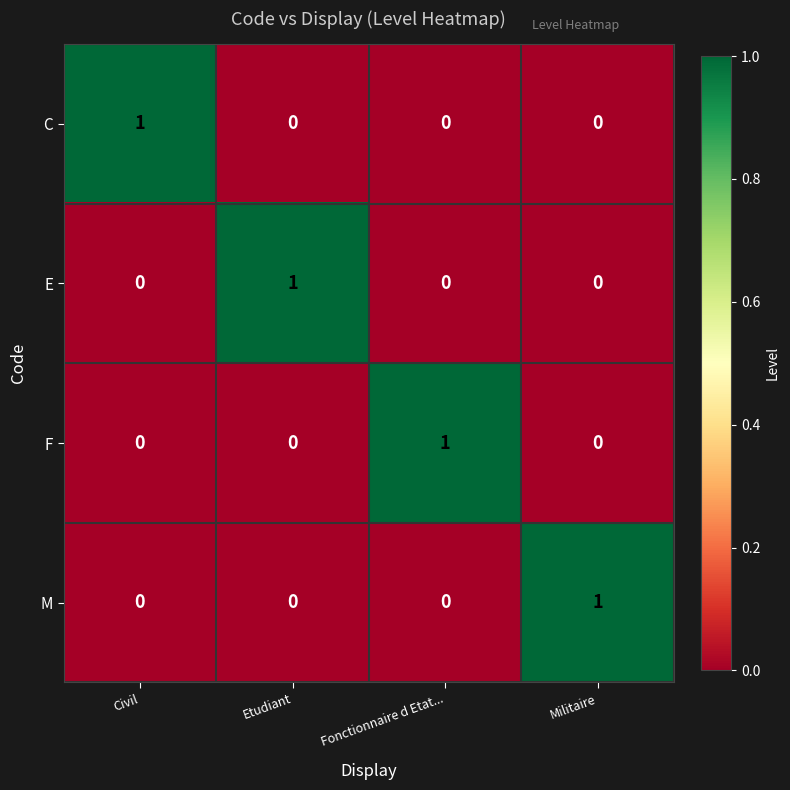

Is the value of E at Fonctionnaire d Etat... greater than the value of M at Militaire?

No